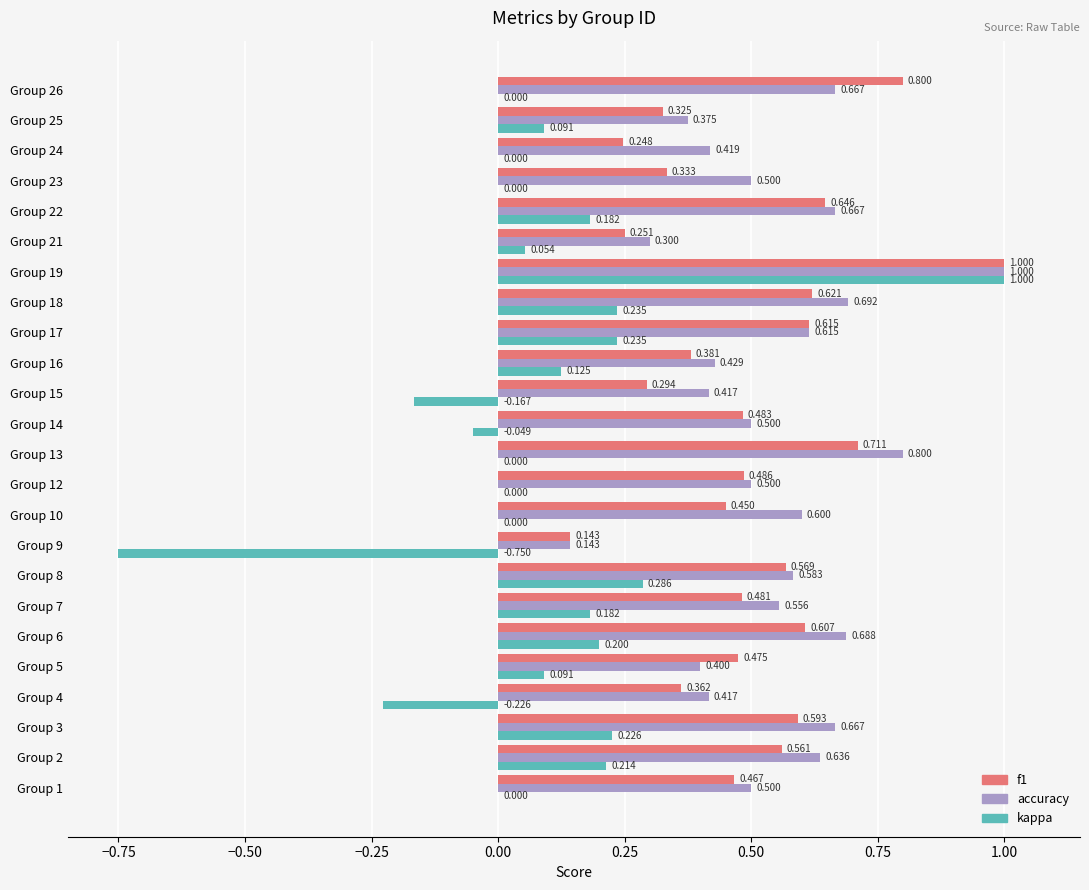

Which series changed the most between Group 3 and Group 21?

accuracy